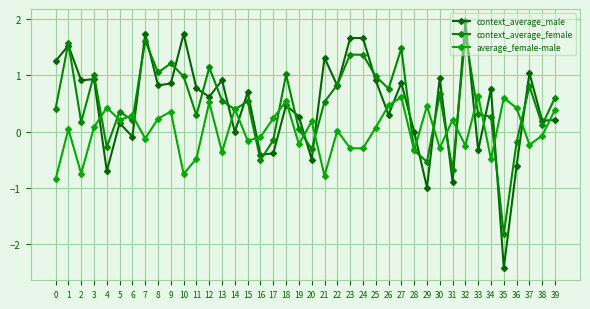

Where do context_average_female and average_female-male first cross each other?

3 and 4